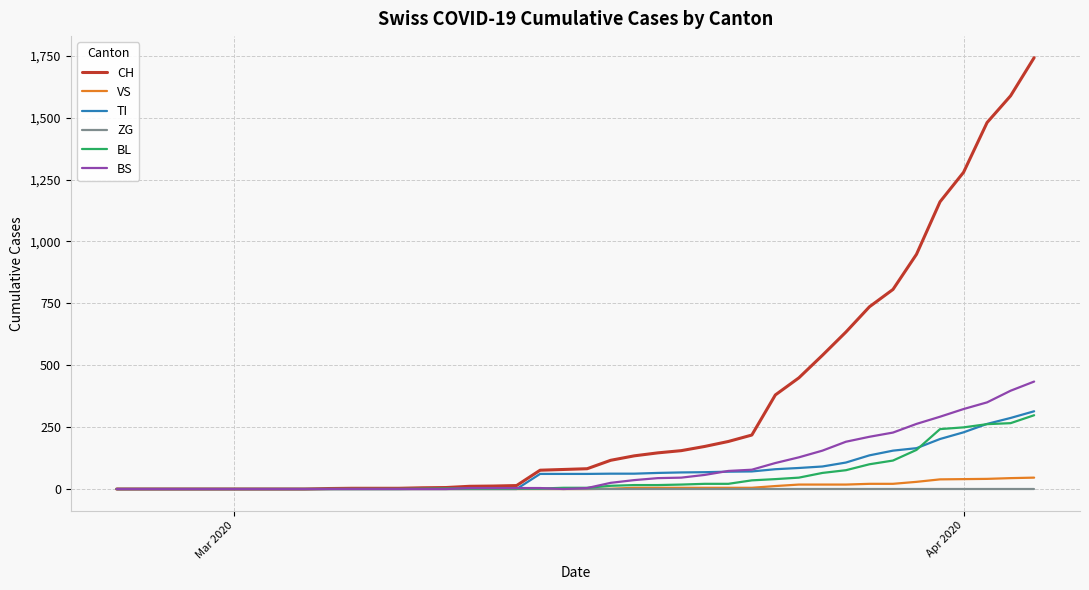

Which series has the largest total across all categories?

CH